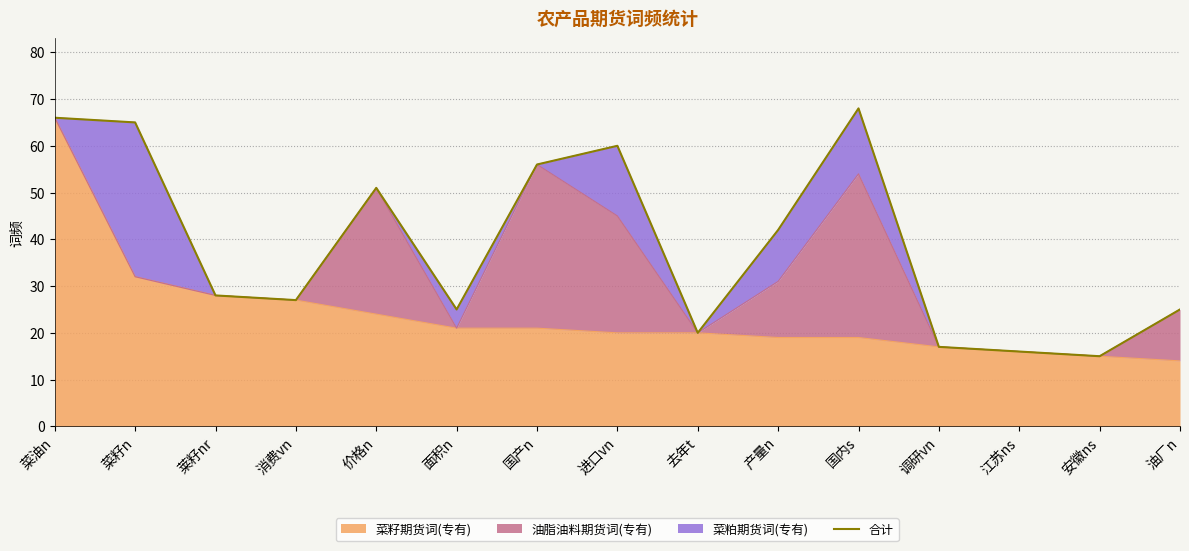

What is the sum of all values?

581